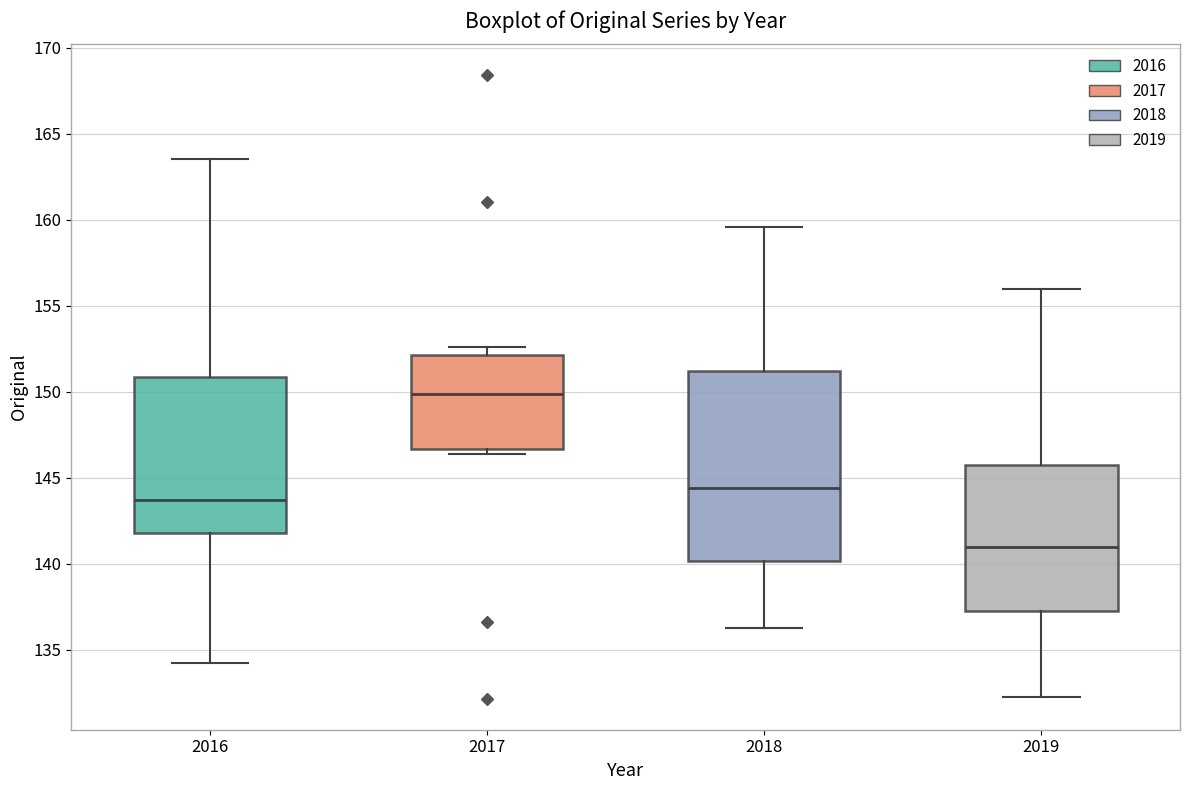

Comparing the boxes themselves (not the whiskers), which one is the tallest?

2018